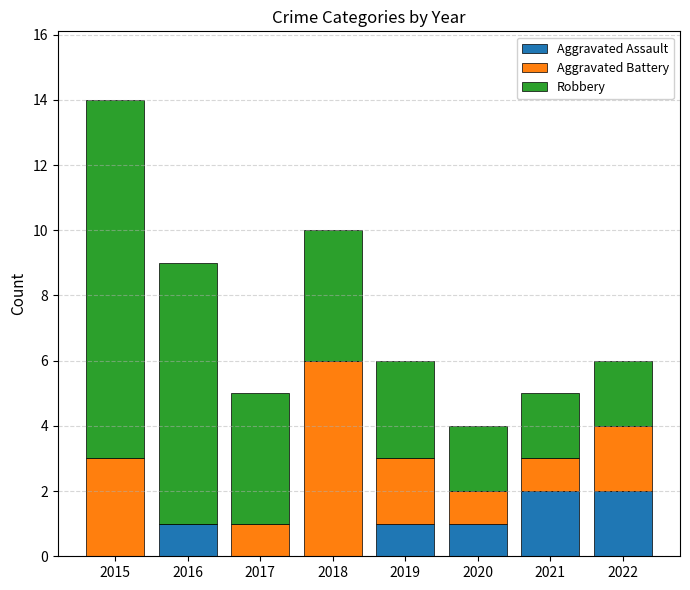

What is the total value across all series at 2016?

9